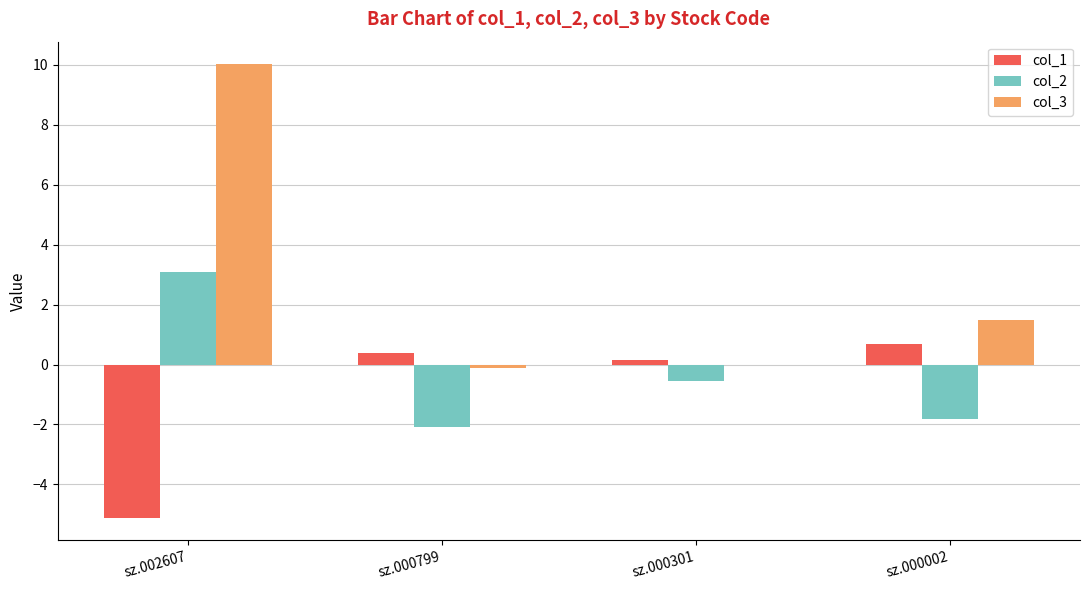

Reading left to right, transcribe all the data shown in this chart.

col_1: sz.002607=-5.1	sz.000799=0.4	sz.000301=0.1	sz.000002=0.7
col_2: sz.002607=3.1	sz.000799=-2.1	sz.000301=-0.6	sz.000002=-1.8
col_3: sz.002607=10.0	sz.000799=-0.1	sz.000301=0.0	sz.000002=1.5